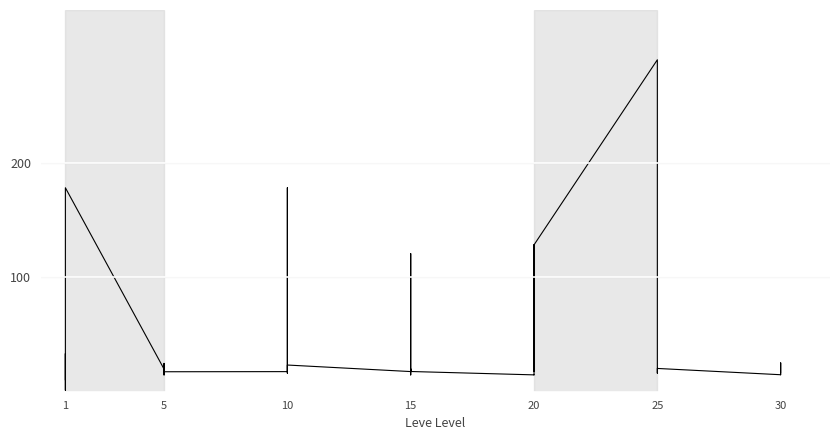

Count the number of data series in this chart.

1